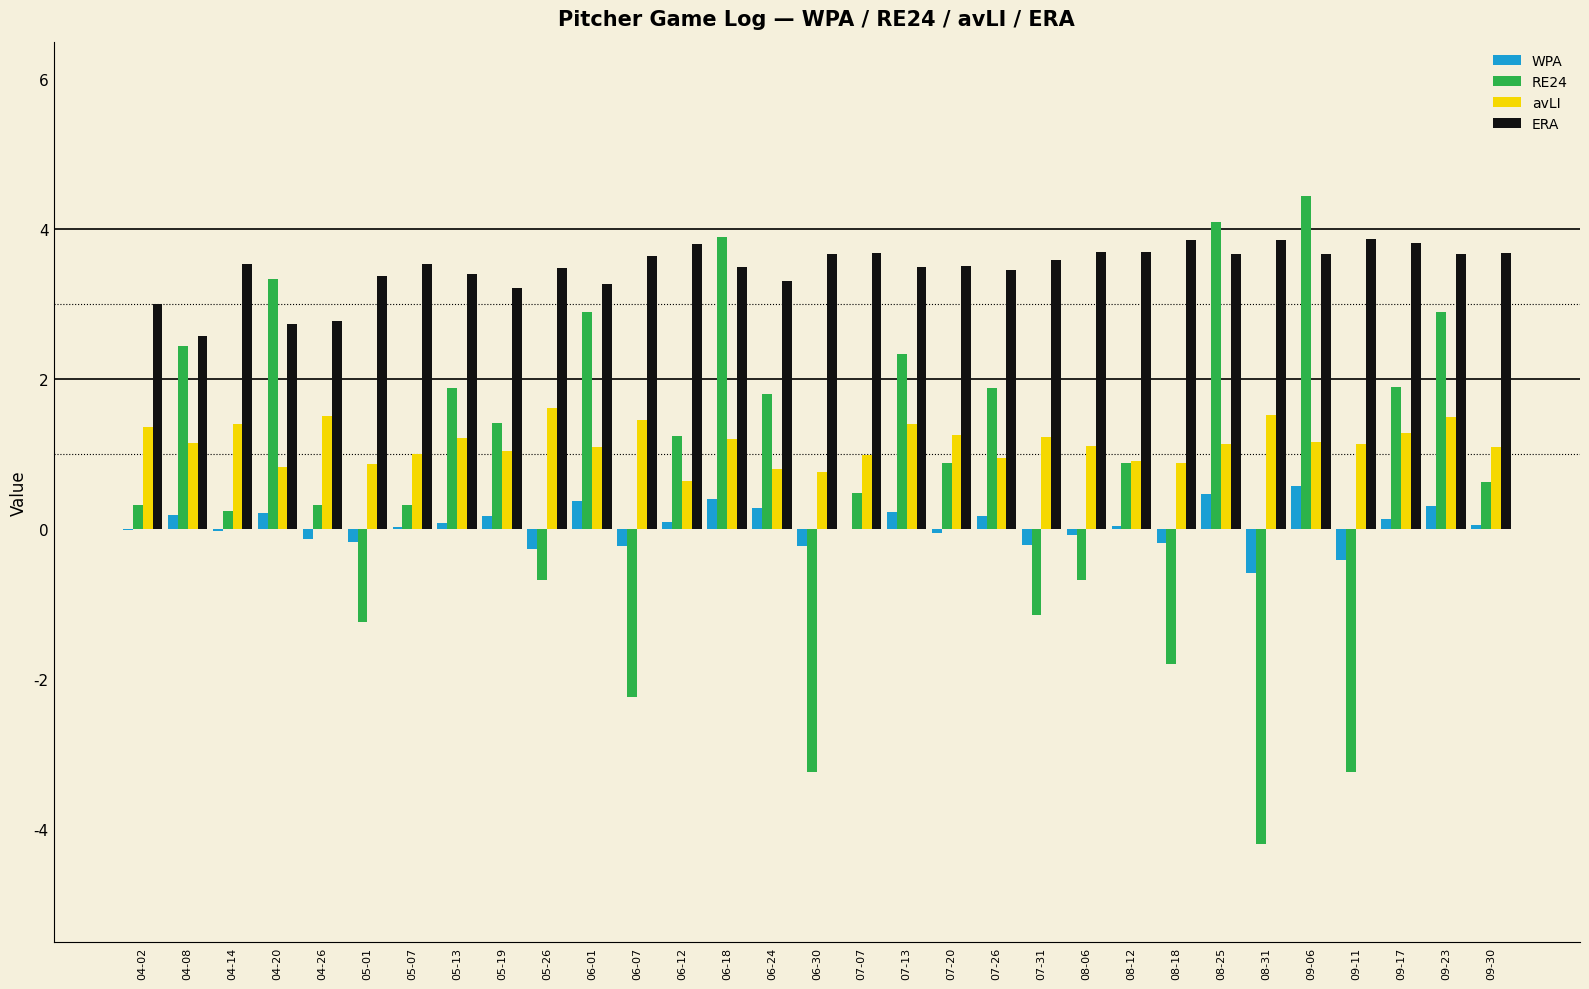

Which series has the largest total across all categories?

ERA